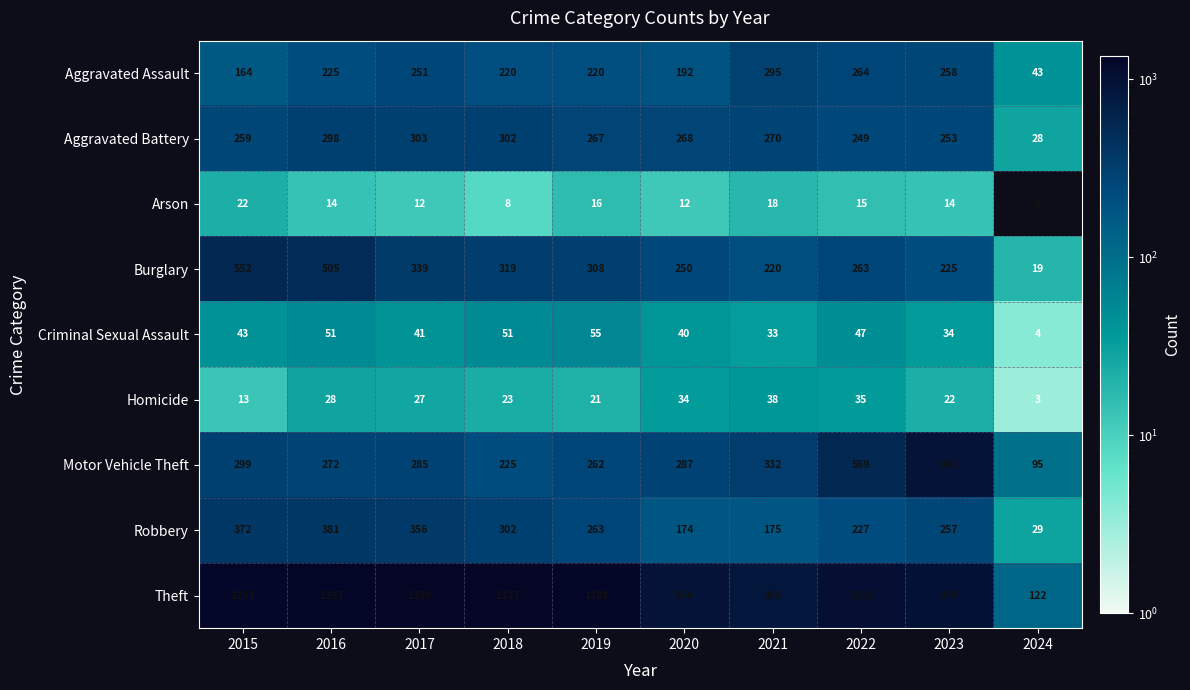

At which category is the sum across all series the highest?

2016